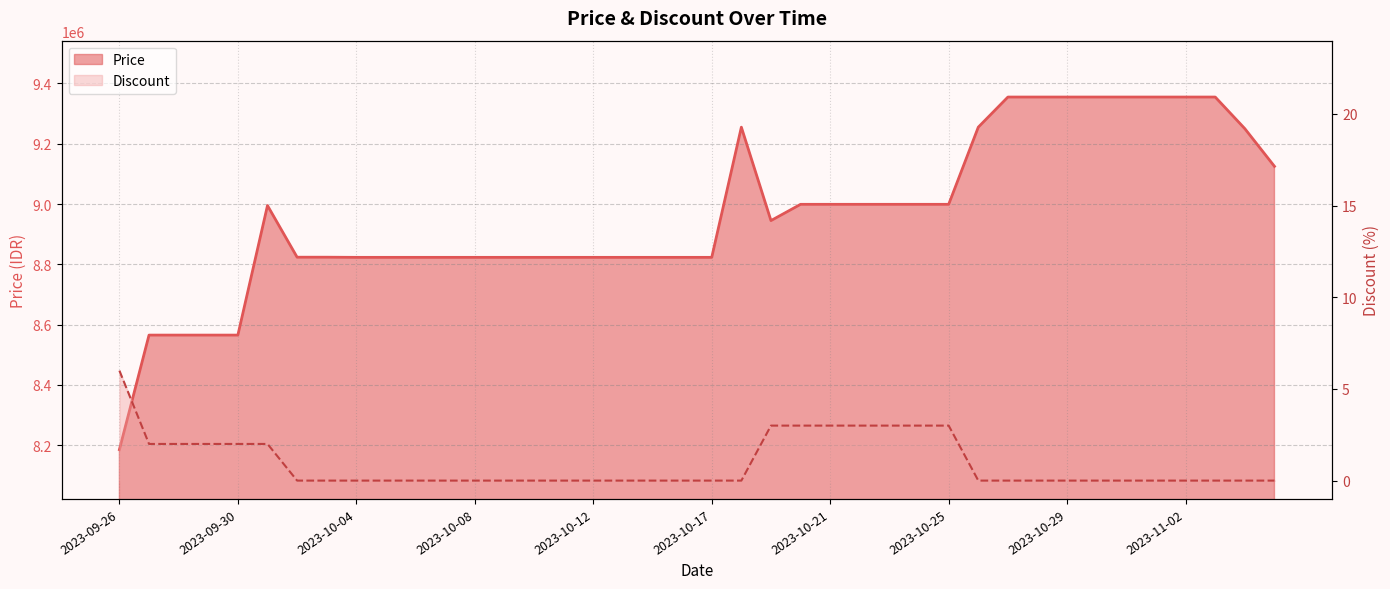

List the labels in order of Price value, smallest first.

2023-09-26, 2023-09-27, 2023-09-28, 2023-09-29, 2023-09-30, 2023-10-04, 2023-10-05, 2023-10-06, 2023-10-07, 2023-10-08, 2023-10-09, 2023-10-10, 2023-10-11, 2023-10-12, 2023-10-13, 2023-10-15, 2023-10-16, 2023-10-17, 2023-10-02, 2023-10-03, 2023-10-19, 2023-10-01, 2023-10-20, 2023-10-21, 2023-10-22, 2023-10-23, 2023-10-24, 2023-10-25, 2023-11-05, 2023-11-04, 2023-10-18, 2023-10-26, 2023-10-27, 2023-10-28, 2023-10-29, 2023-10-30, 2023-10-31, 2023-11-01, 2023-11-02, 2023-11-03